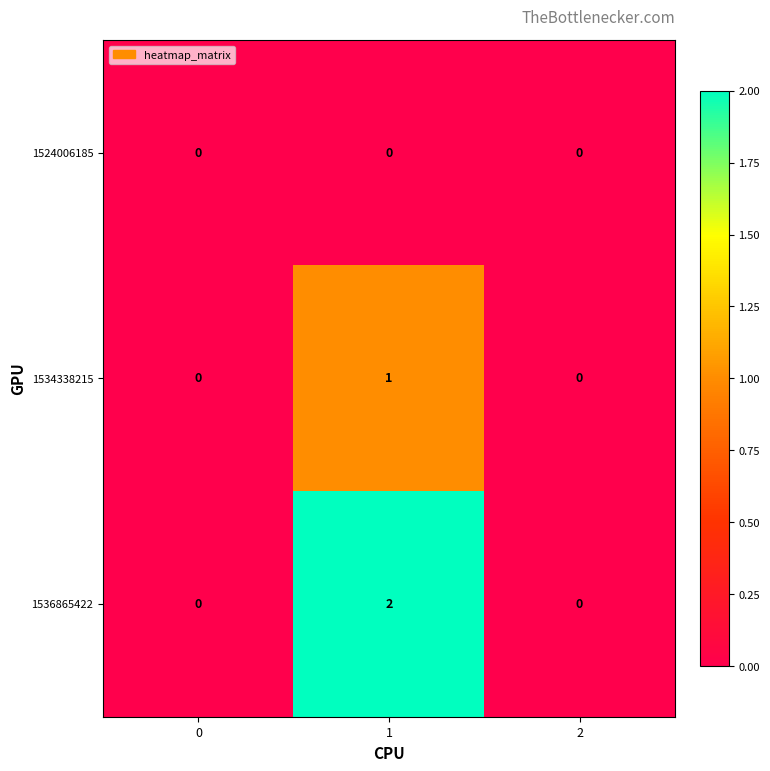

Which series has the largest total across all categories?

1536865422